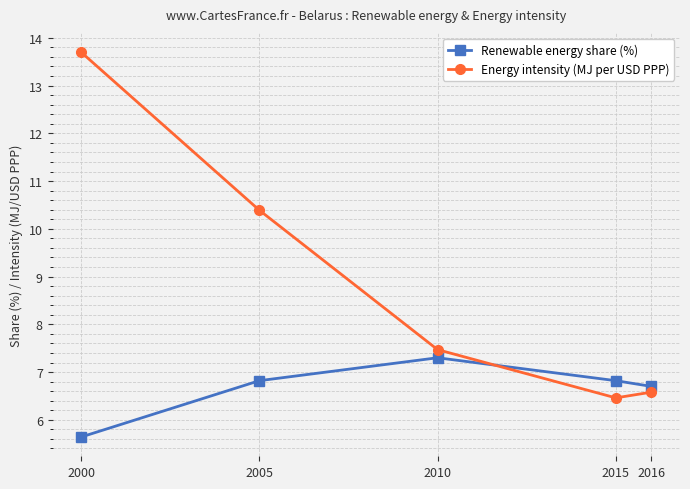

Reading left to right, extract all data points from this chart.

Renewable energy share (%): 2000=5.6	2005=6.8	2010=7.3	2015=6.8	2016=6.7
Energy intensity (MJ per USD PPP): 2000=13.7	2005=10.4	2010=7.5	2015=6.5	2016=6.6